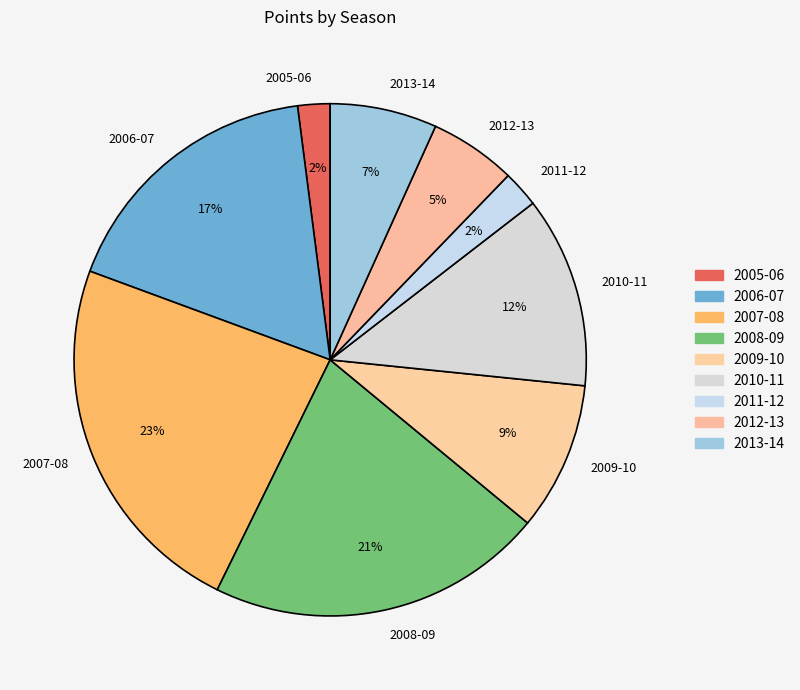

Combined, do 2007-08 and 2010-11 account for over 50%?

No